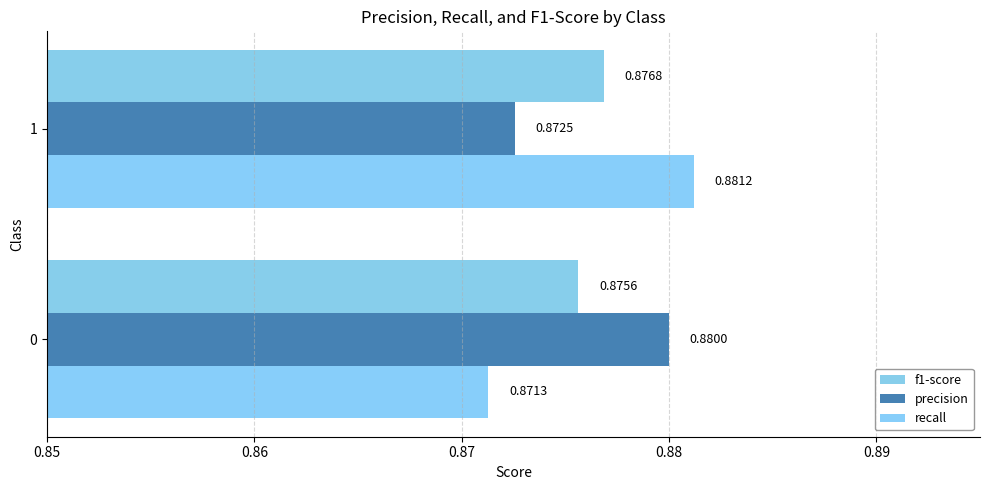

What is the highest value of the f1-score series?

0.9